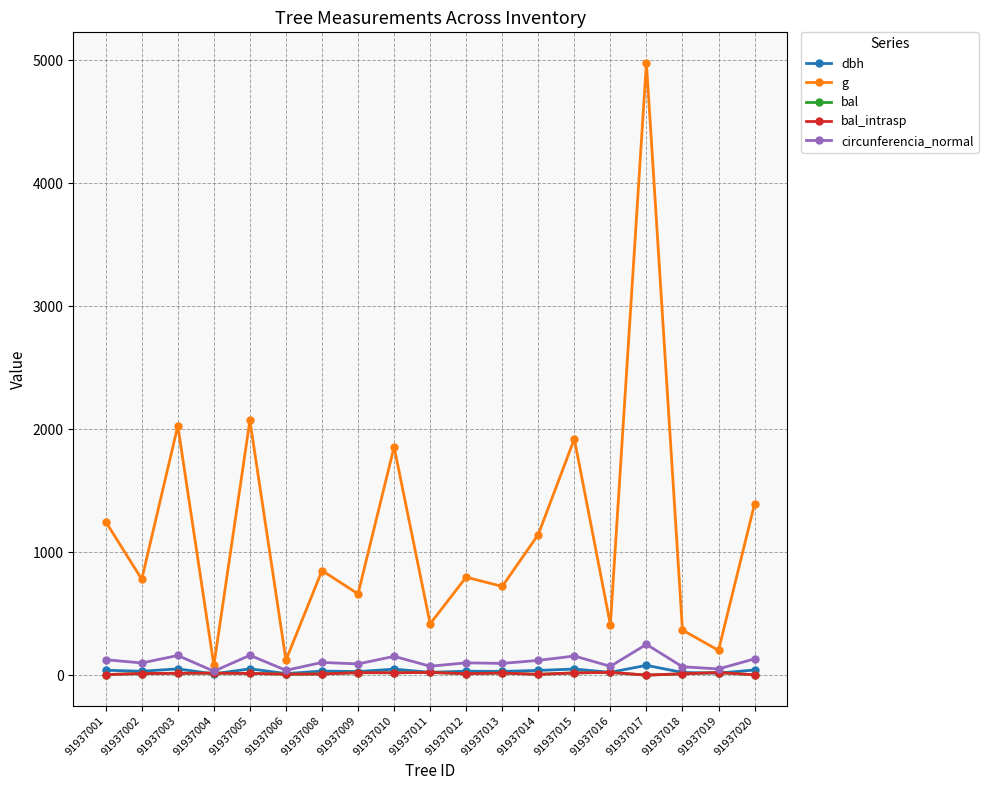

List the labels in order of circunferencia_normal value, smallest first.

91937004, 91937006, 91937019, 91937018, 91937016, 91937011, 91937009, 91937013, 91937002, 91937012, 91937008, 91937014, 91937001, 91937020, 91937010, 91937015, 91937003, 91937005, 91937017